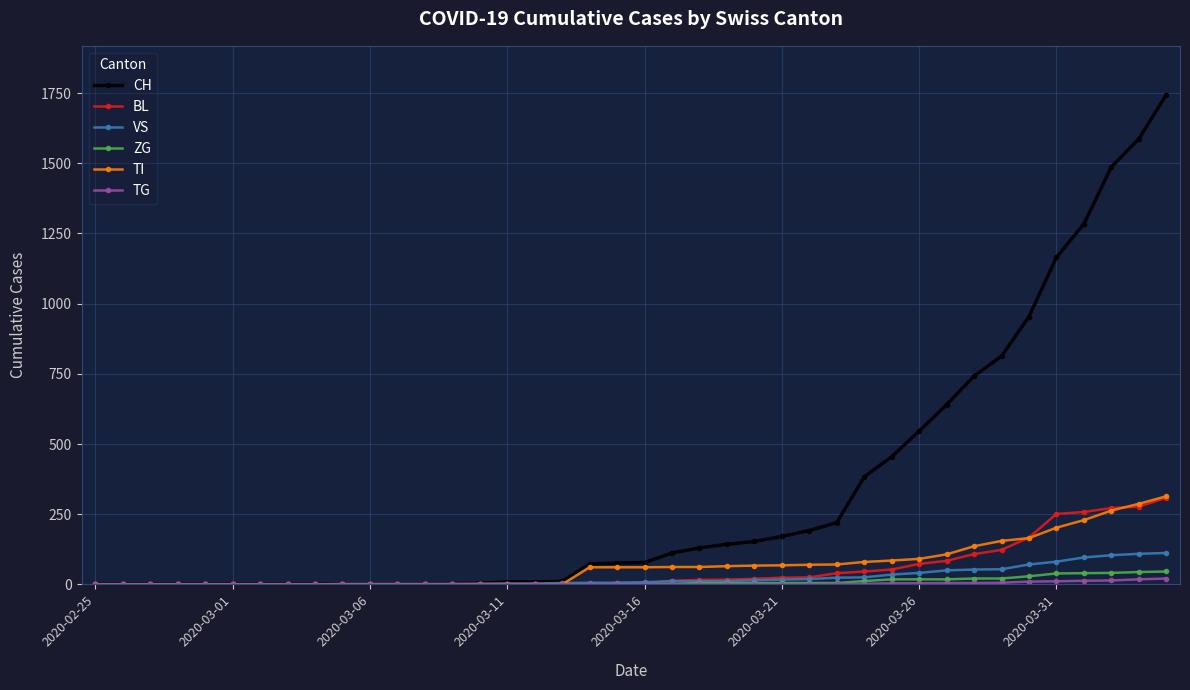

Which series has the largest total across all categories?

CH